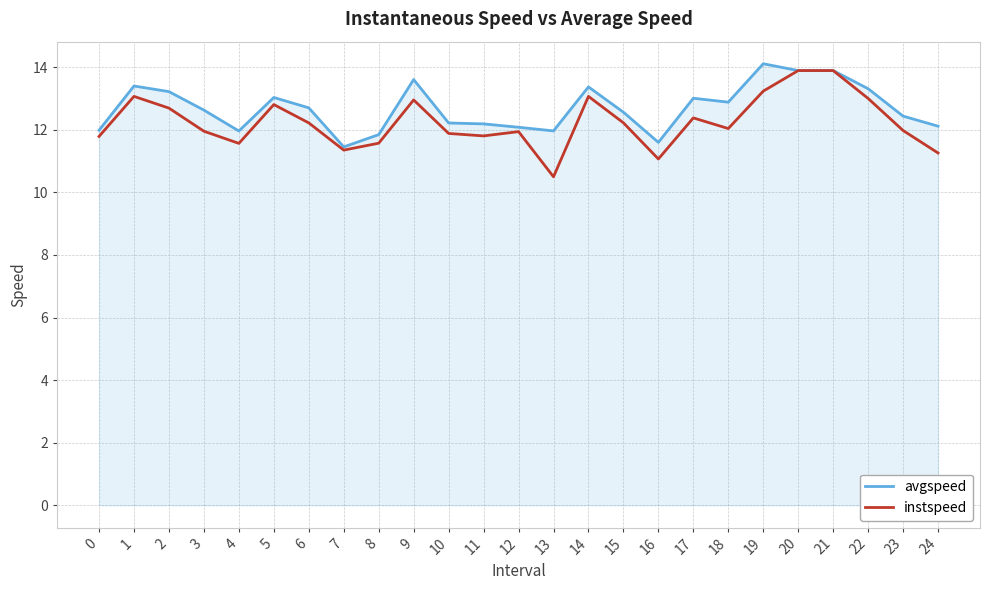

True or false: avgspeed has a value of 17.0 at 16.

False